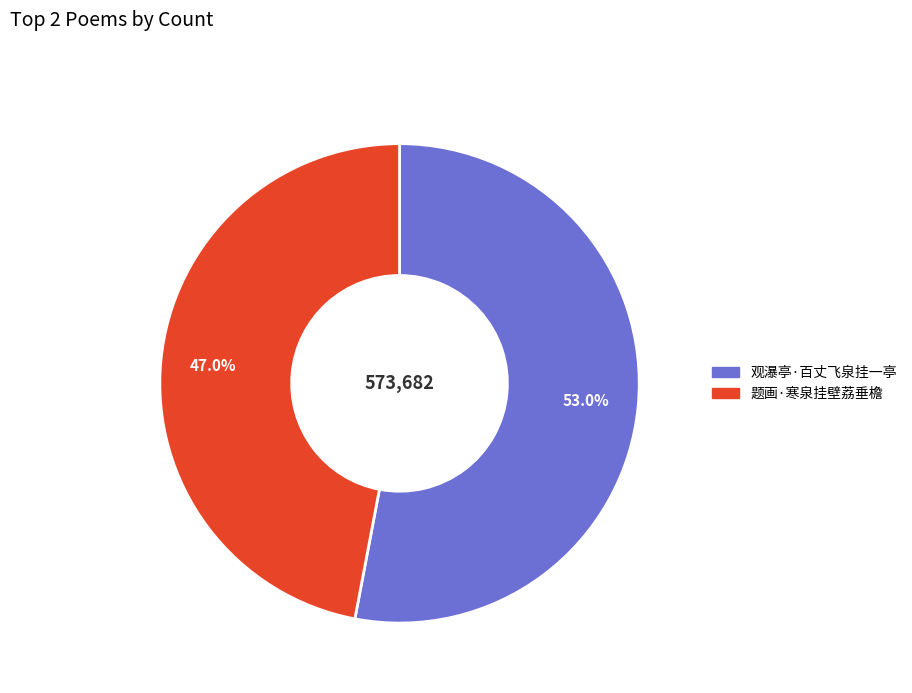

Is there any slice that represents more than half of the pie?

Yes